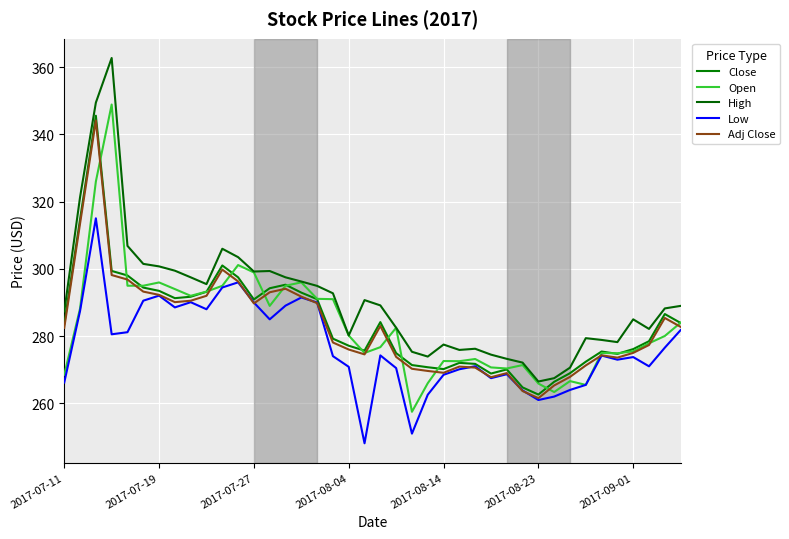

How many lines are shown in the chart?

5